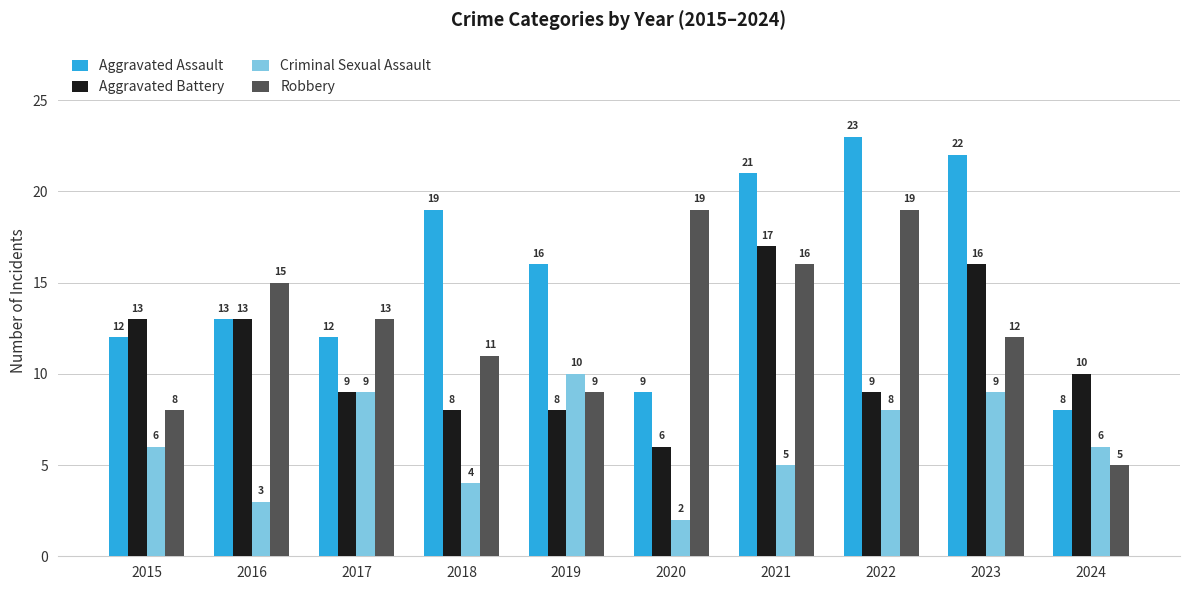

Reading right to left, transcribe all the data shown in this chart.

Aggravated Assault: 2024=8	2023=22	2022=23	2021=21	2020=9	2019=16	2018=19	2017=12	2016=13	2015=12
Aggravated Battery: 2024=10	2023=16	2022=9	2021=17	2020=6	2019=8	2018=8	2017=9	2016=13	2015=13
Criminal Sexual Assault: 2024=6	2023=9	2022=8	2021=5	2020=2	2019=10	2018=4	2017=9	2016=3	2015=6
Robbery: 2024=5	2023=12	2022=19	2021=16	2020=19	2019=9	2018=11	2017=13	2016=15	2015=8